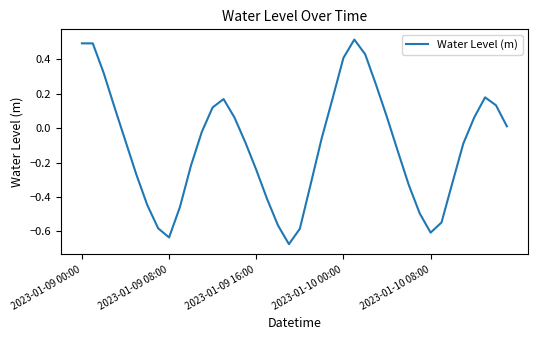

What is the difference between the maximum and minimum values?

1.2